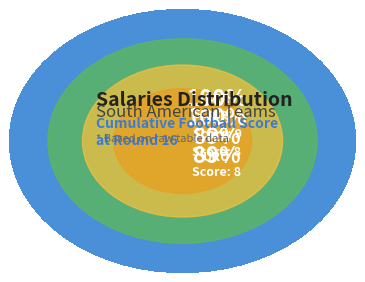

The URU slice represents 3% of the pie. True or false?

False